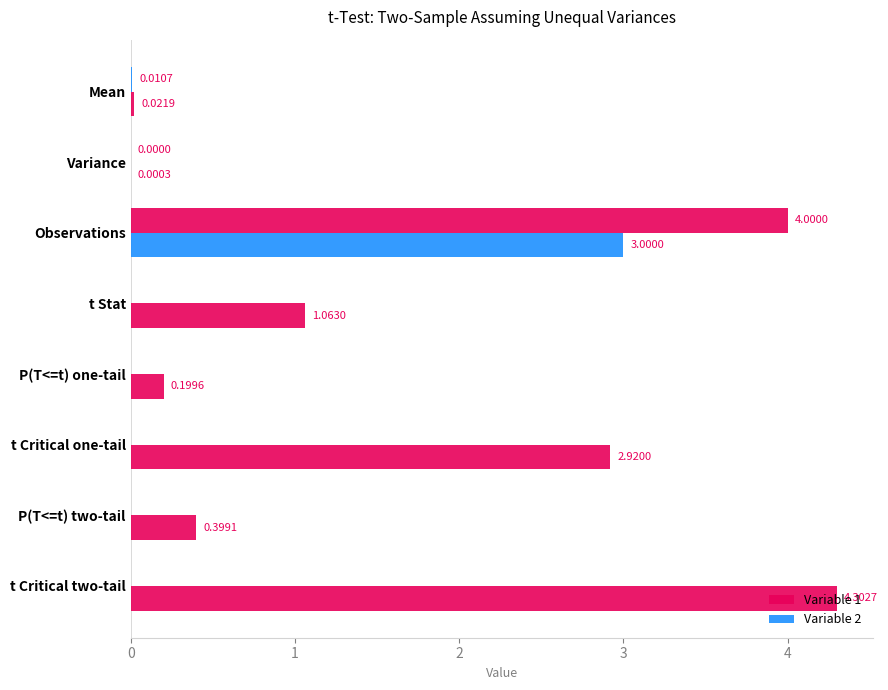

Count the number of data series in this chart.

2